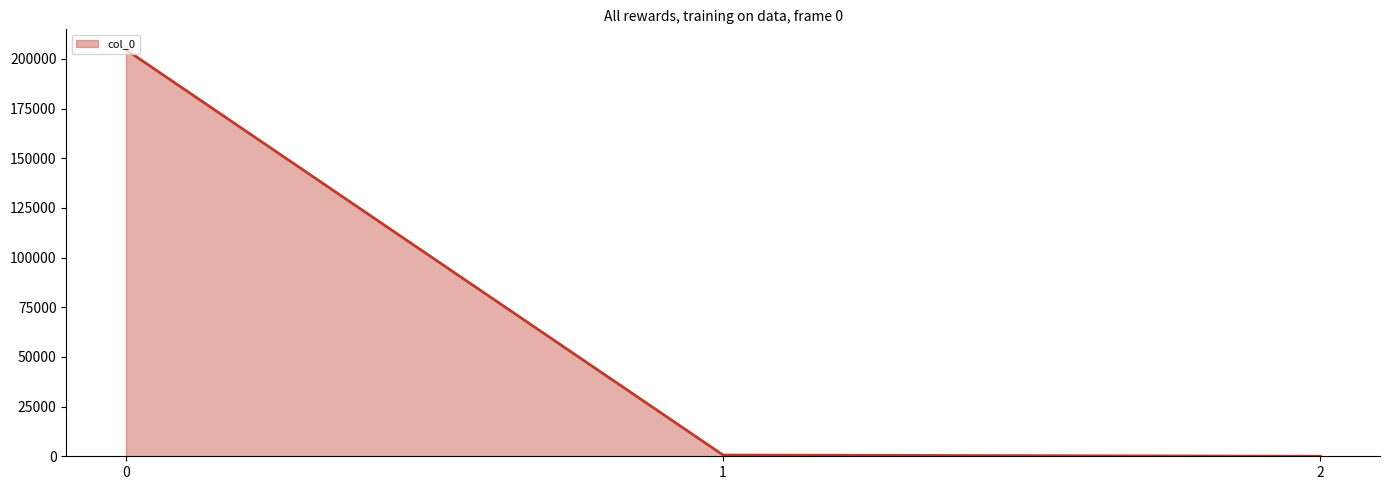

At which label is the value closest to 102336?

1